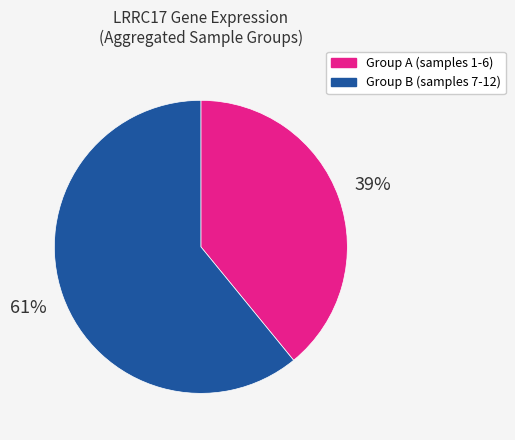

Count the number of slices in the pie.

2